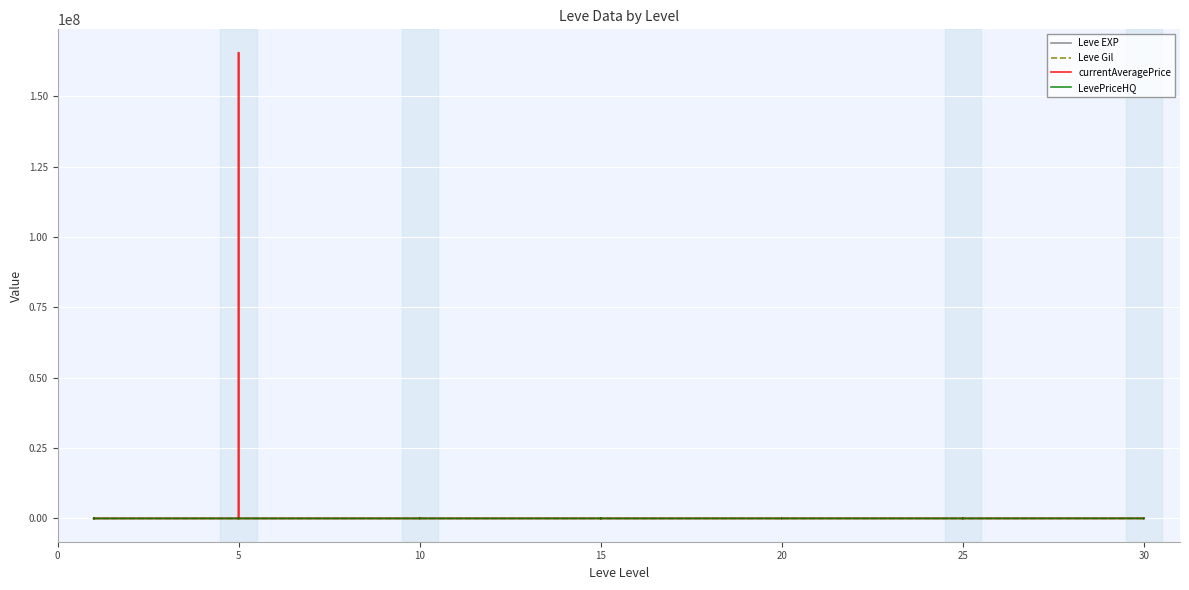

What is the highest value of the LevePriceHQ series?

112498